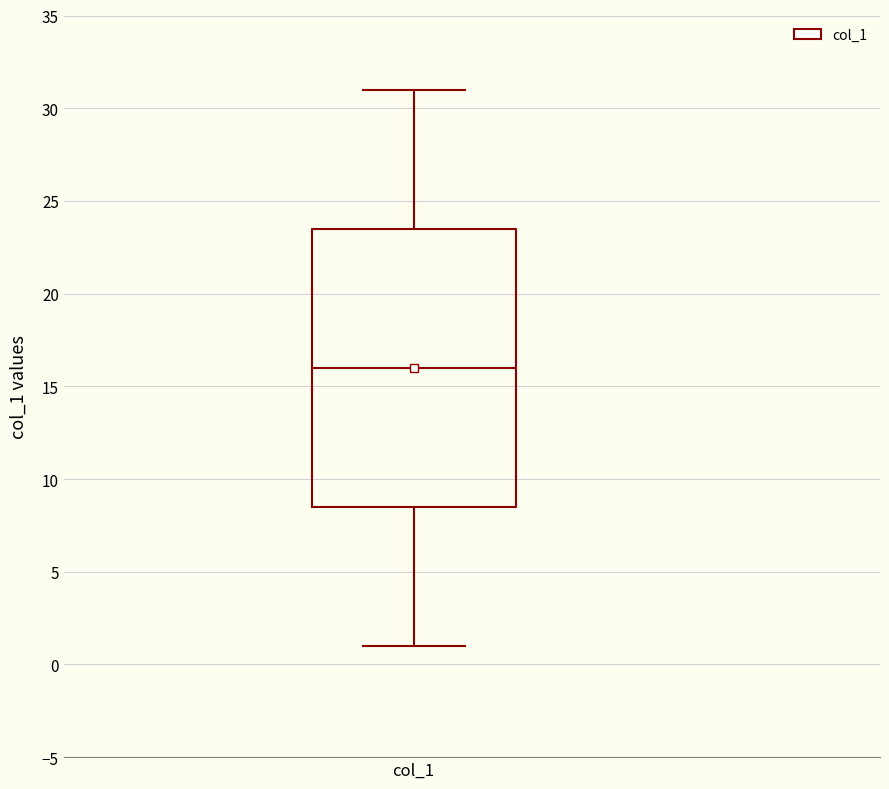

Read this box plot against the y-axis: the position of the median line, the range covered by the box, and the ends of both whiskers. The values are not printed on the chart, so give them approximately, as read against the axis.

median 16.0, box 8.5 to 23.5, whiskers 1.0 to 31.0